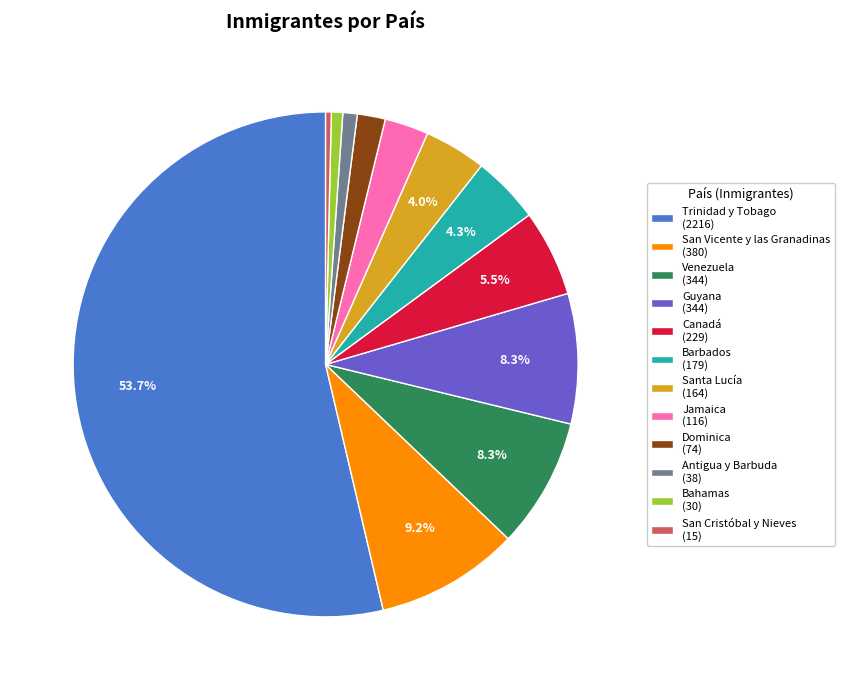

Which category has the biggest portion of the pie?

Trinidad y Tobago